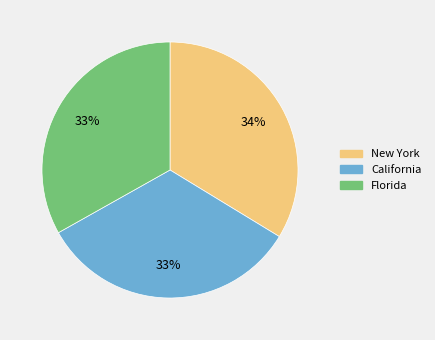

How many slices are in this pie chart?

3